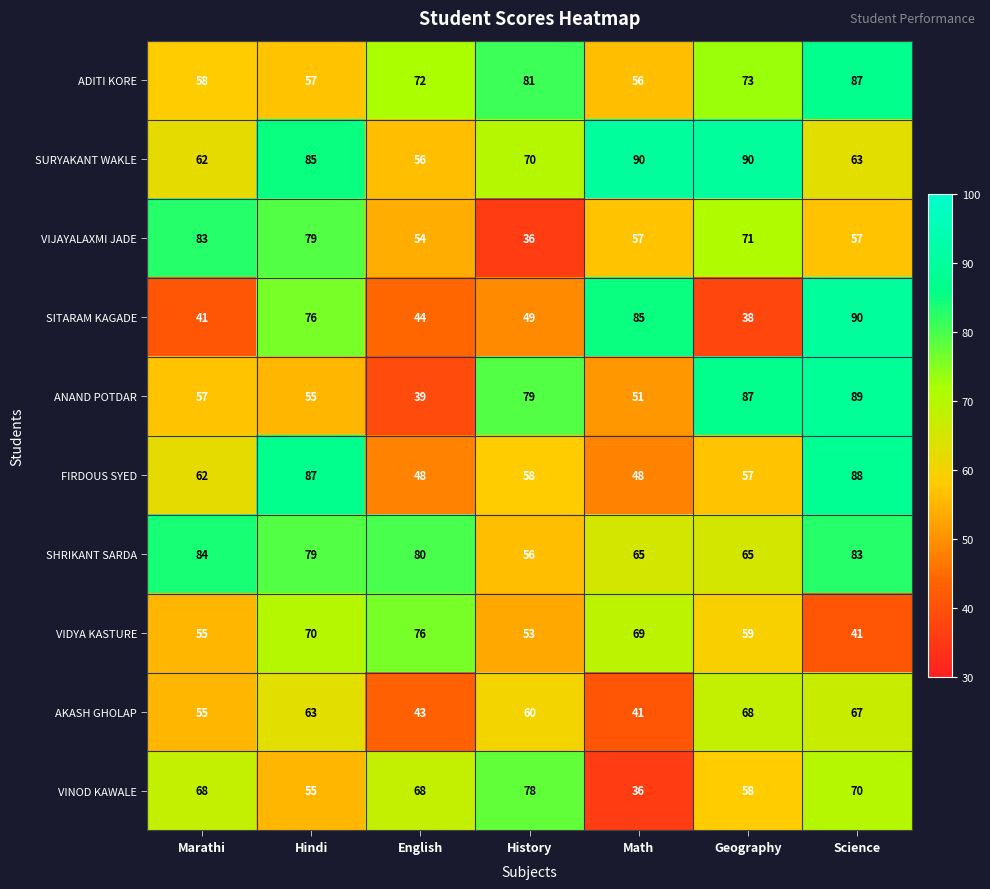

What is the difference between the second highest and second lowest values in the VINOD KAWALE series?

15